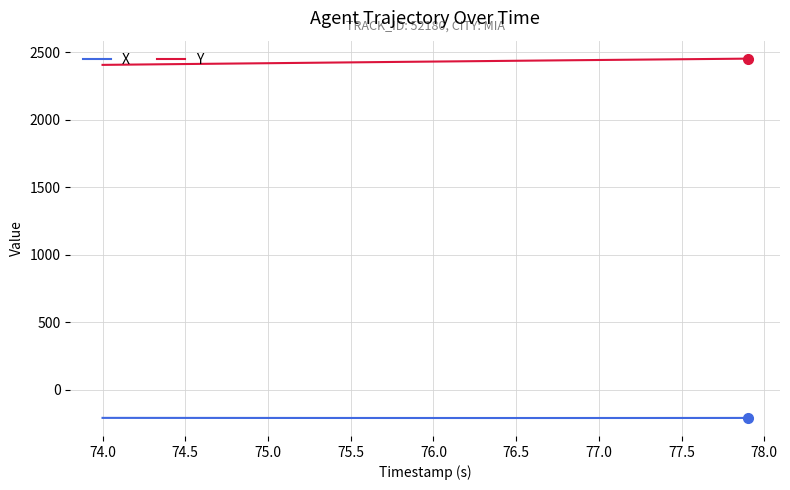

Which series has the largest total across all categories?

Y